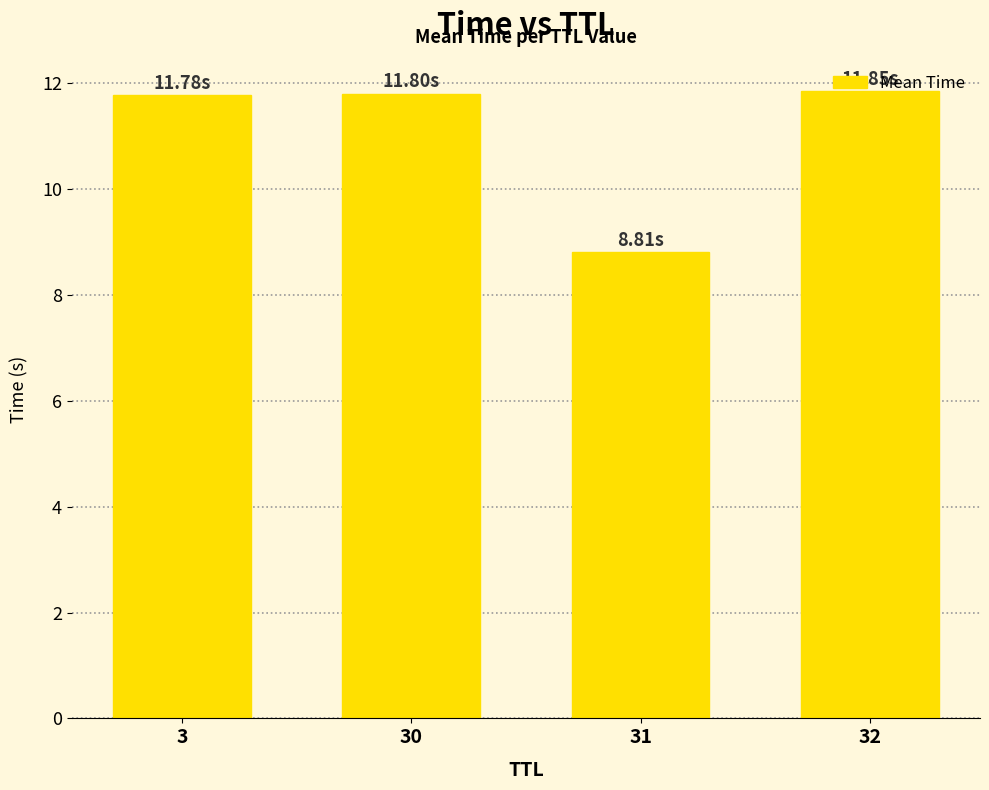

How many data points are above 11?

3